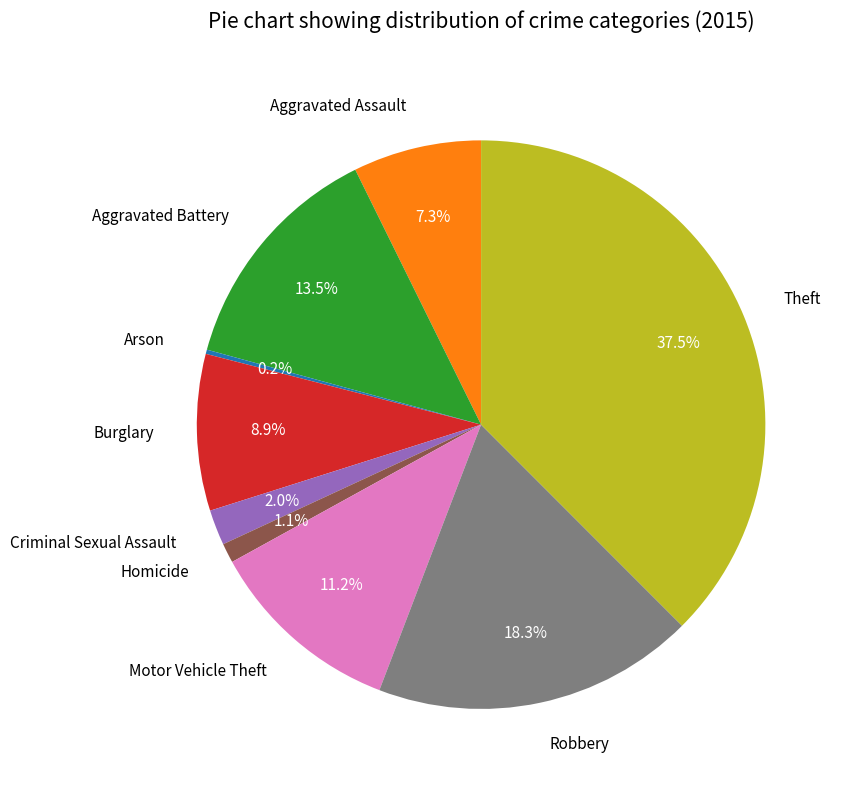

To the nearest percent, what is the difference between the Aggravated Battery and Motor Vehicle Theft slice percentages?

2%